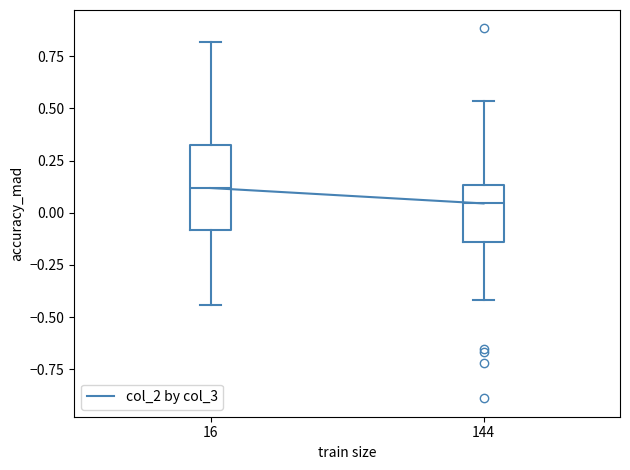

Reading left to right, read every box against the y-axis: the position of its median line, the range the box covers, and the ends of its whiskers. The values are not printed on the chart, so give them approximately, as read against the axis.

16: median 0.10, box -0.10 to 0.35, whiskers -0.45 to 0.80
144: median 0.05, box -0.15 to 0.15, whiskers -0.40 to 0.55